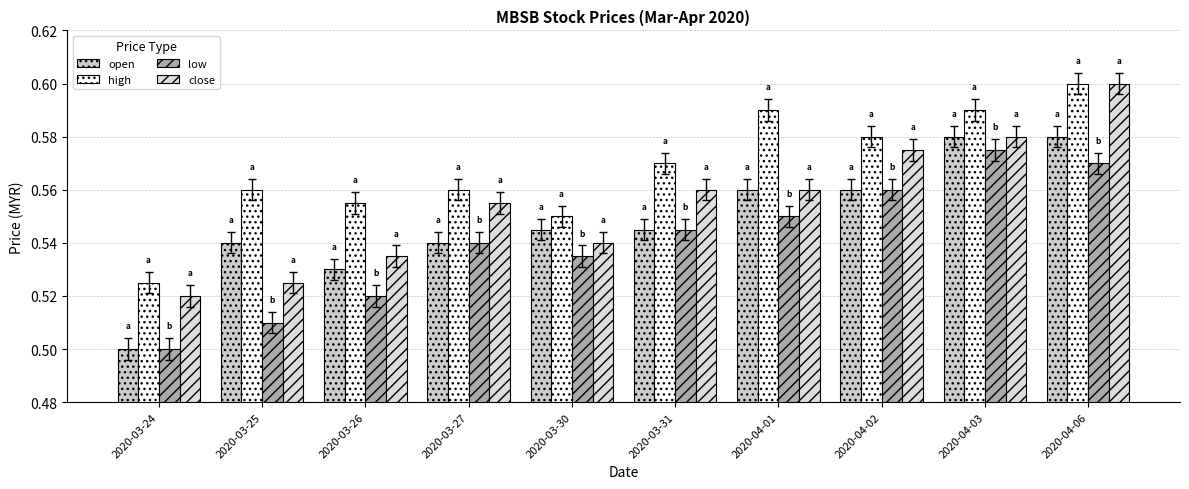

How many categories are shown in the chart?

10